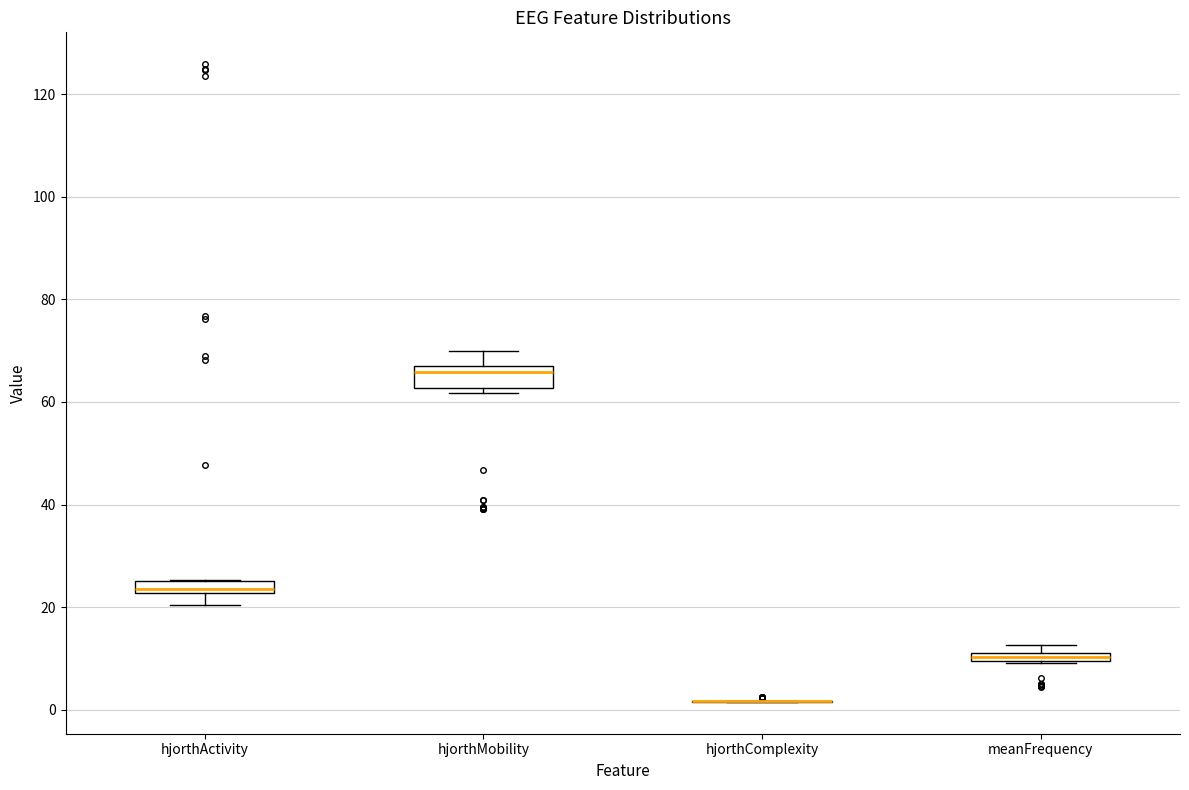

Where is the lower edge of the box for hjorthMobility on the y-axis? The values are not printed on the chart, so give them approximately, as read against the axis.

62